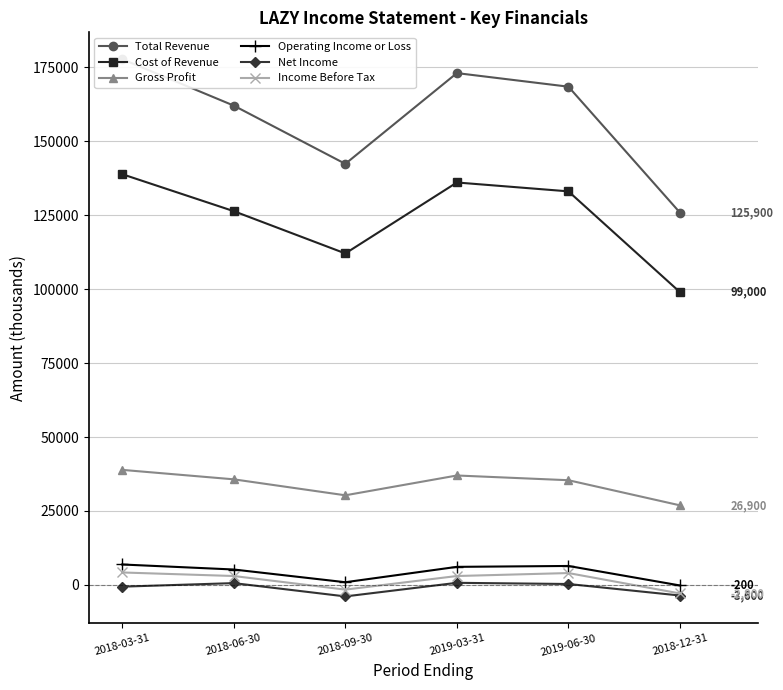

What position from the right is 2019-03-31?

3